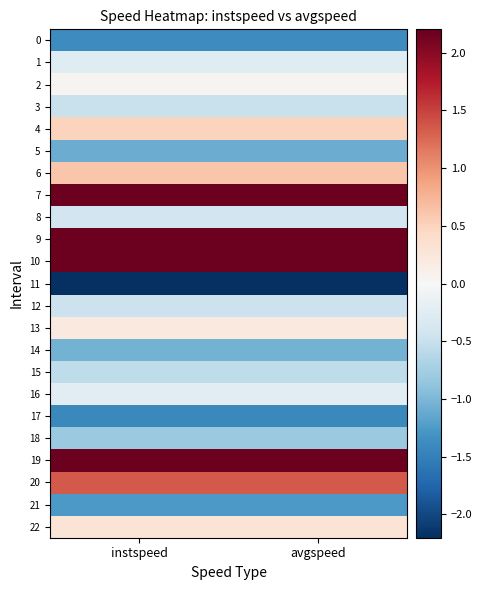

At which category is the sum across all series the highest?

avgspeed